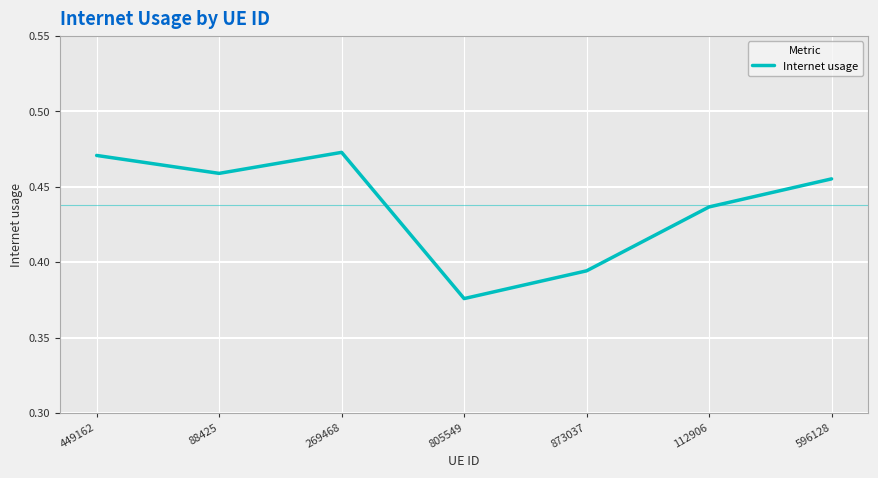

At which category does the data reach its first local valley?

88425